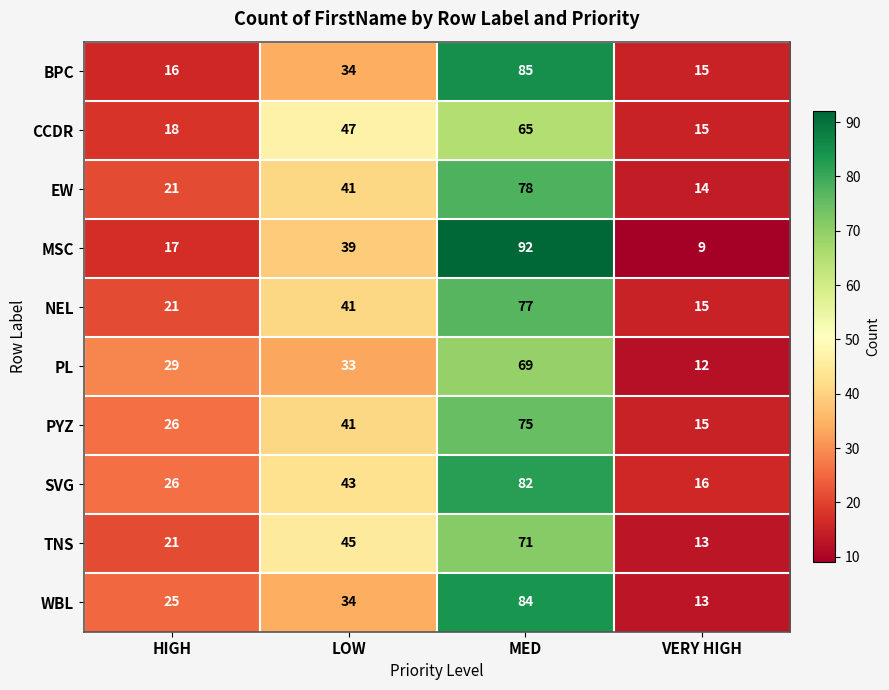

Is the value of PL at HIGH greater than the value of EW at HIGH?

Yes